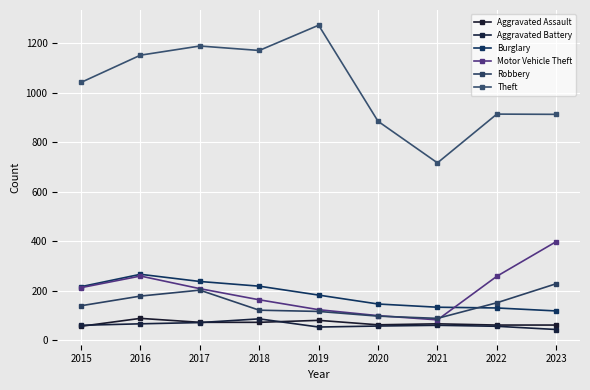

At which category does Aggravated Assault reach its first local valley?

2020